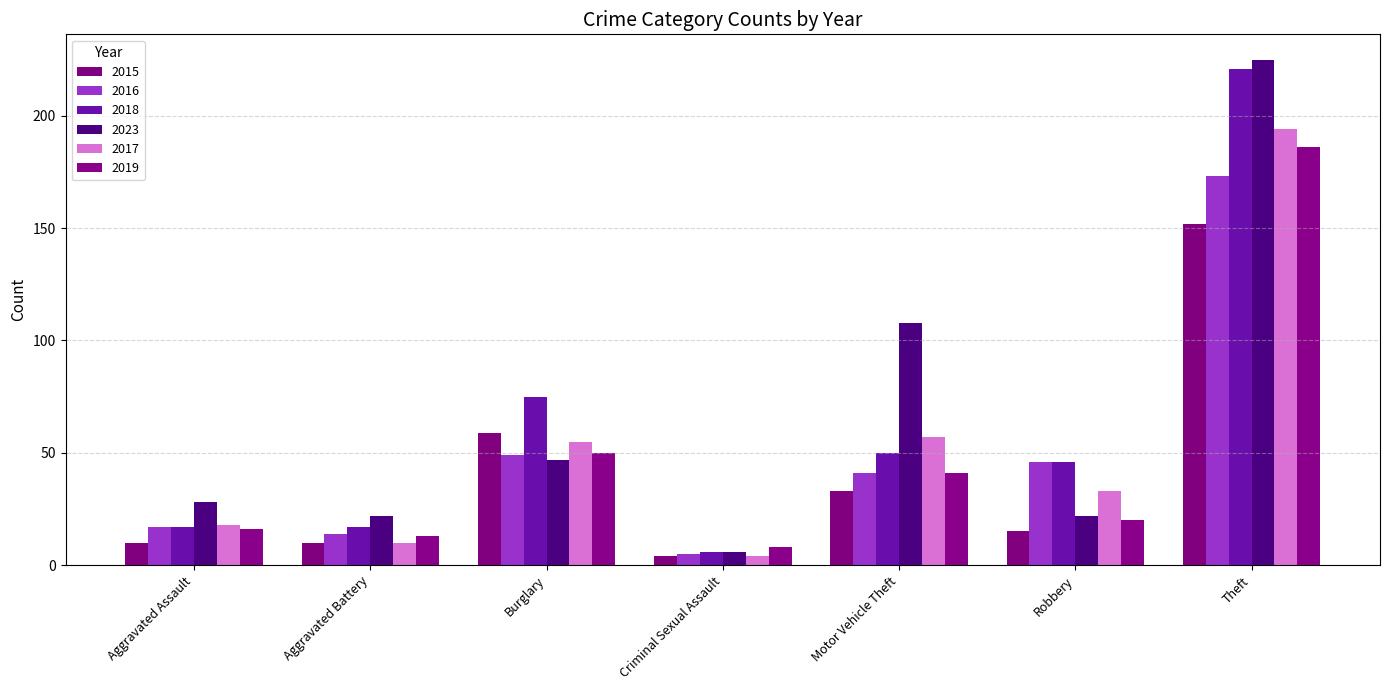

Is it true that 2018 equals 1 at Criminal Sexual Assault?

False